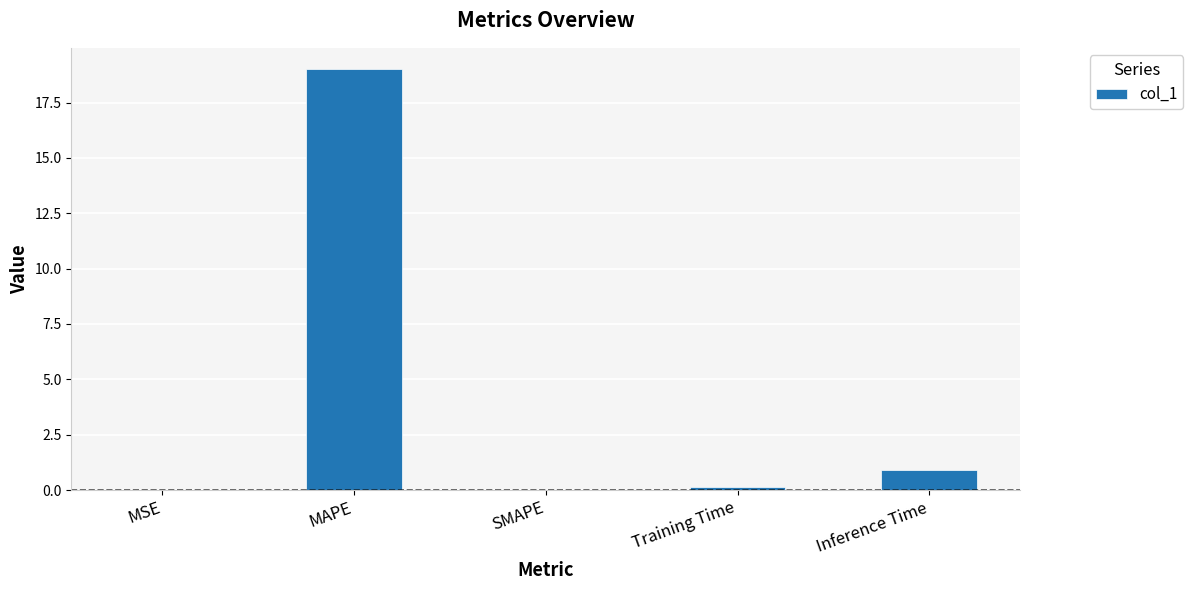

What is the sum of all values?

20.1